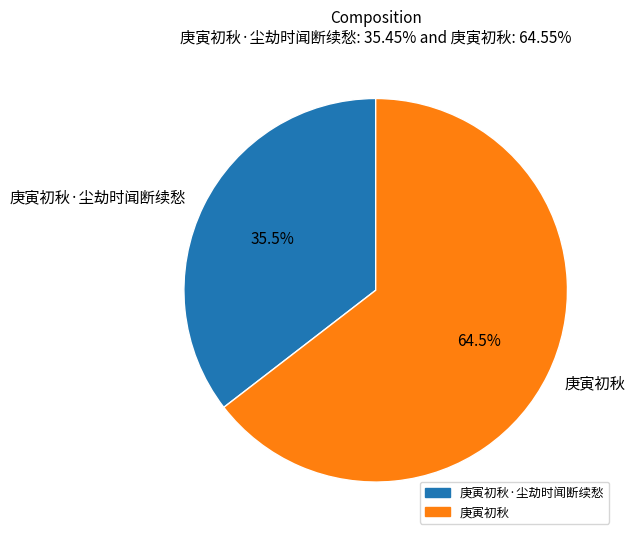

Which category accounts for the majority?

庚寅初秋